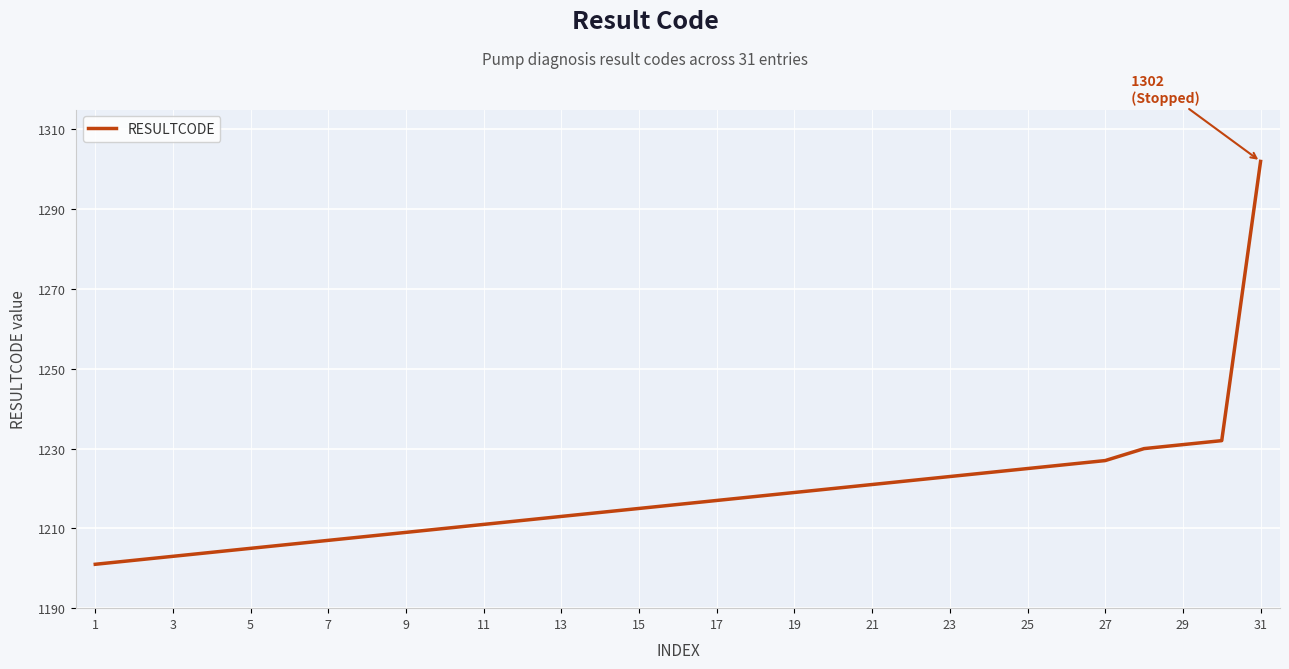

What is the smallest value displayed?

1201